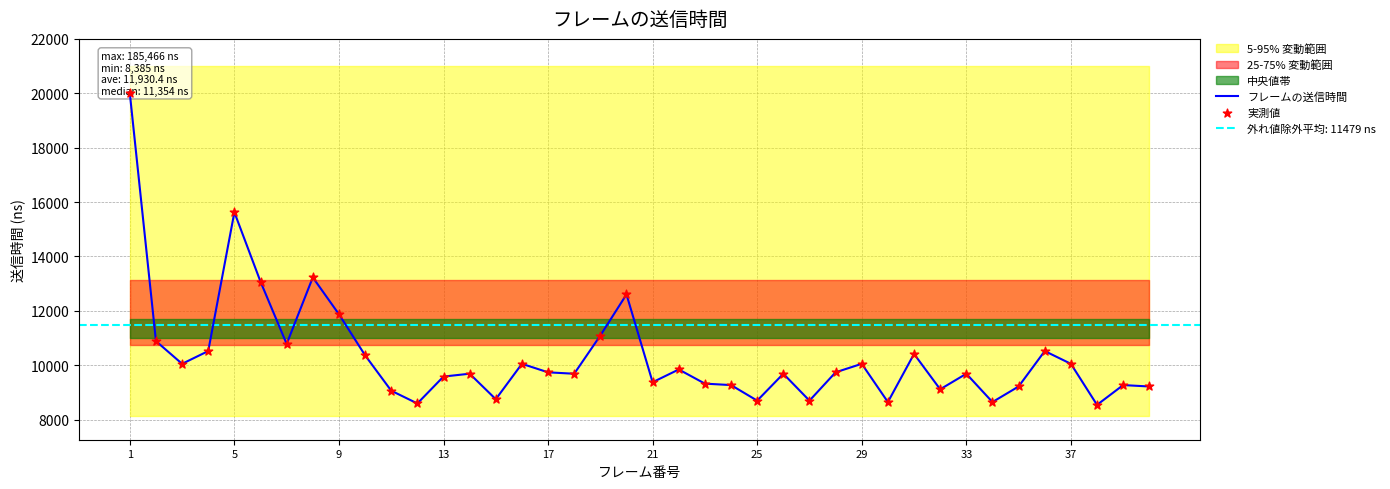

Which series reaches the minimum Y coordinate?

フレームの送信時間